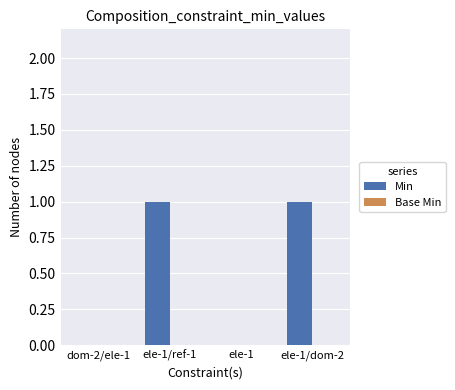

Between ele-1/ref-1 and ele-1, which is larger?

ele-1/ref-1